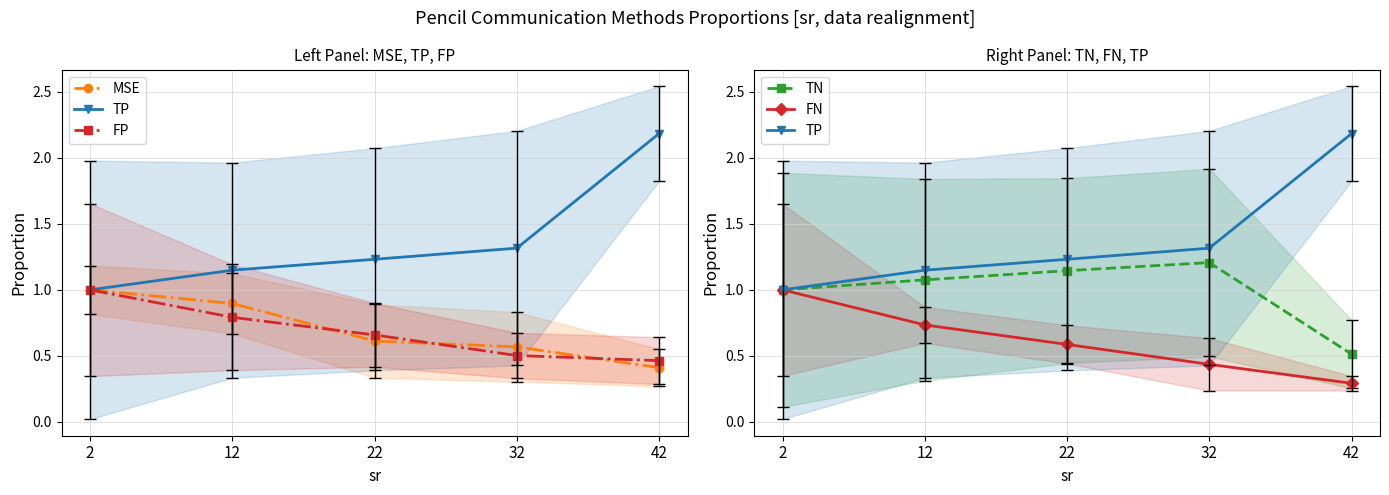

Where is MSE nearest to the value 0?

42